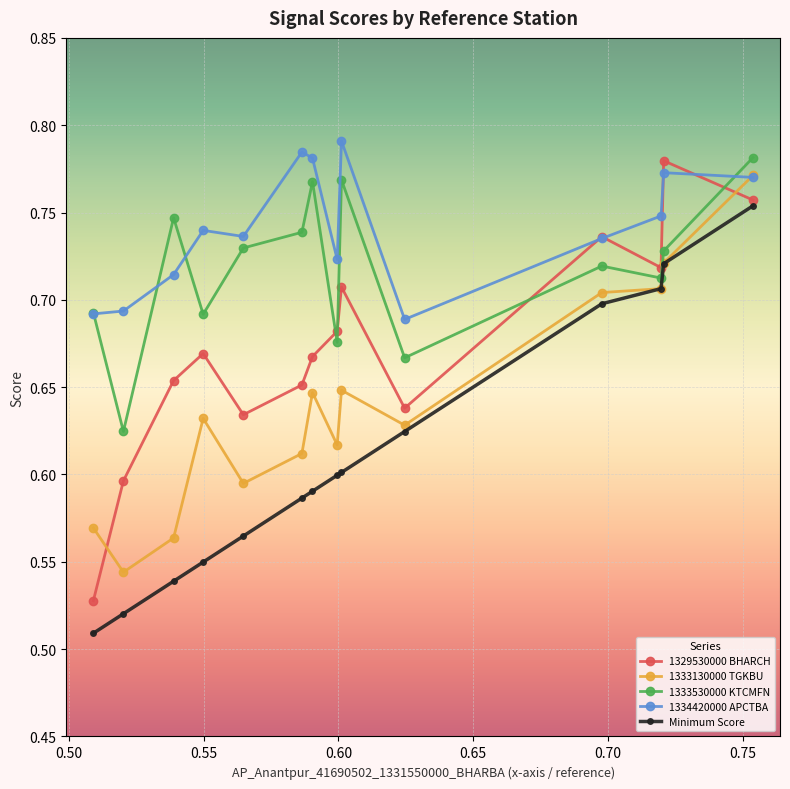

How many intersections are there between 1333130000 TGKBU and 1329530000 BHARCH?

2